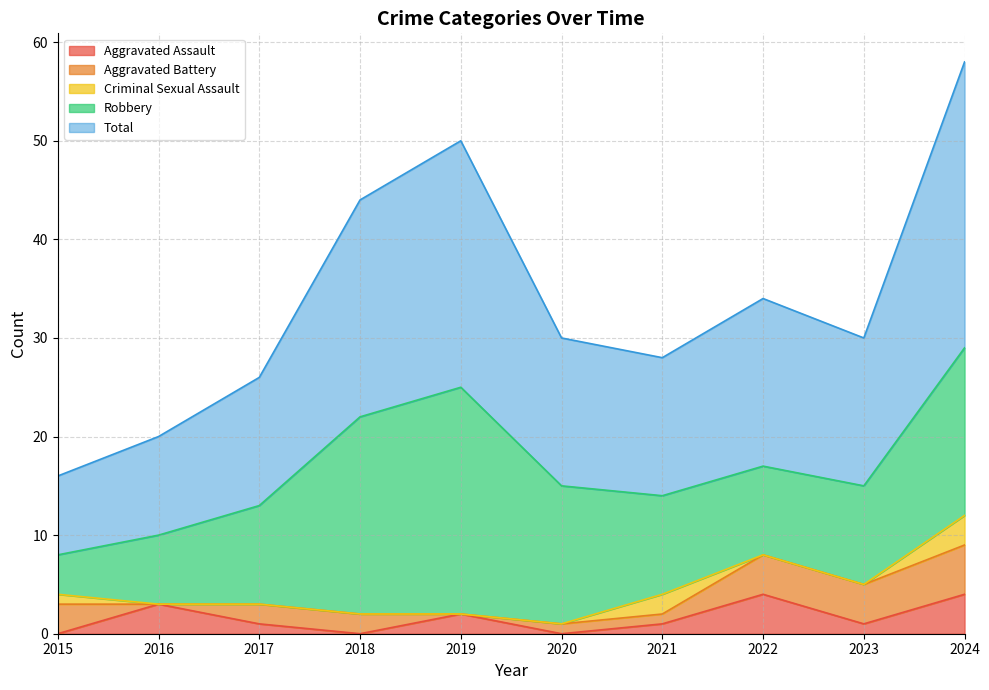

At 2015, list the series in order from largest to smallest.

Total, Robbery, Aggravated Battery, Criminal Sexual Assault, Aggravated Assault